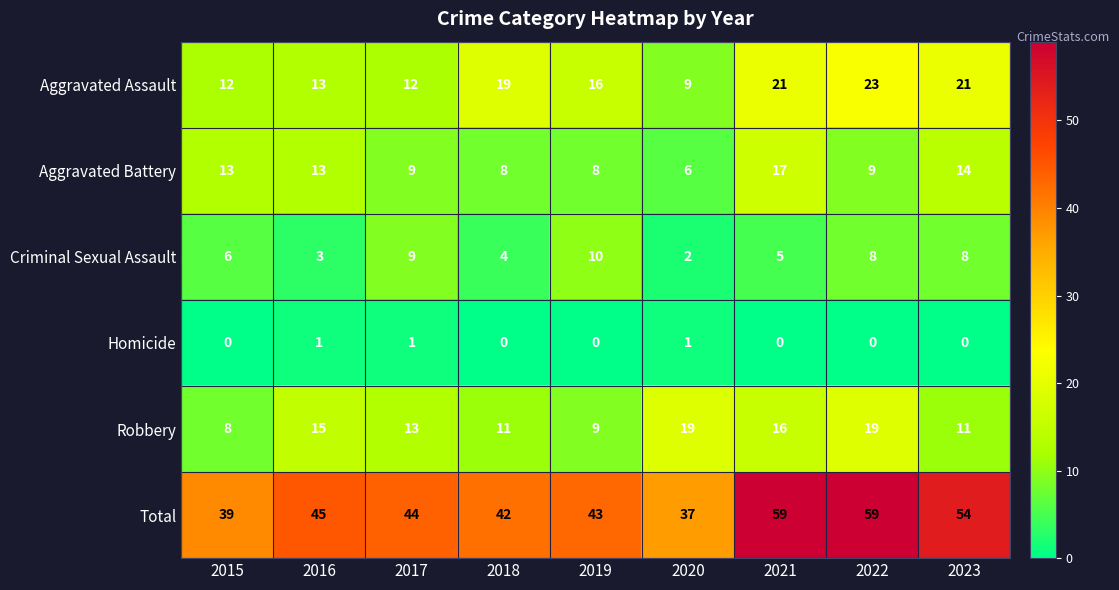

How many data points does each series have?

9